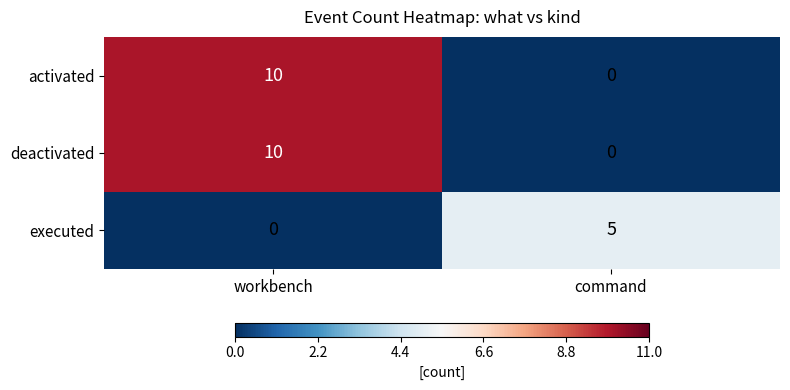

Is the value of executed at command greater than the value of deactivated at workbench?

No